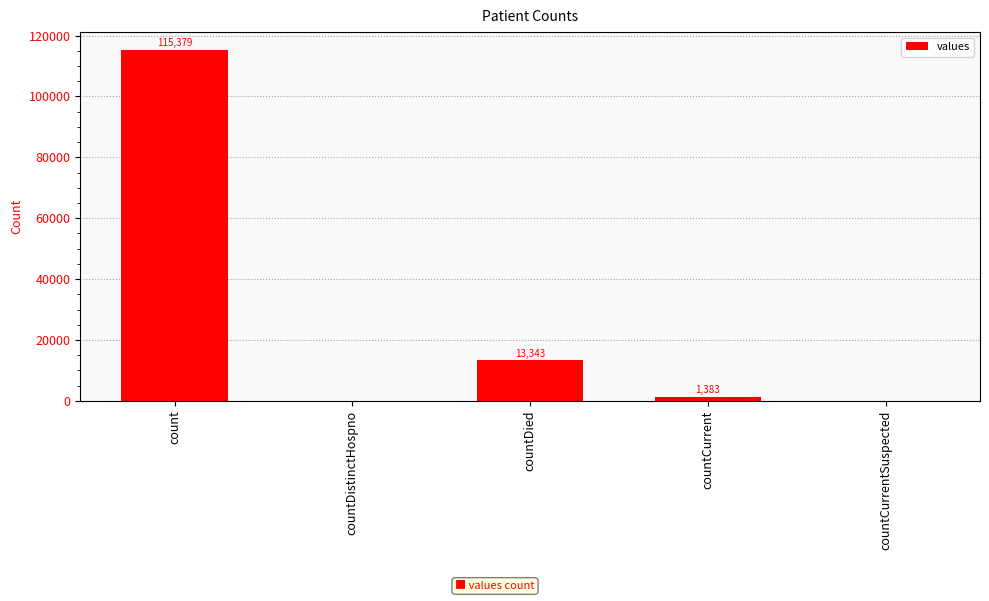

How many distinct data groups are displayed?

1